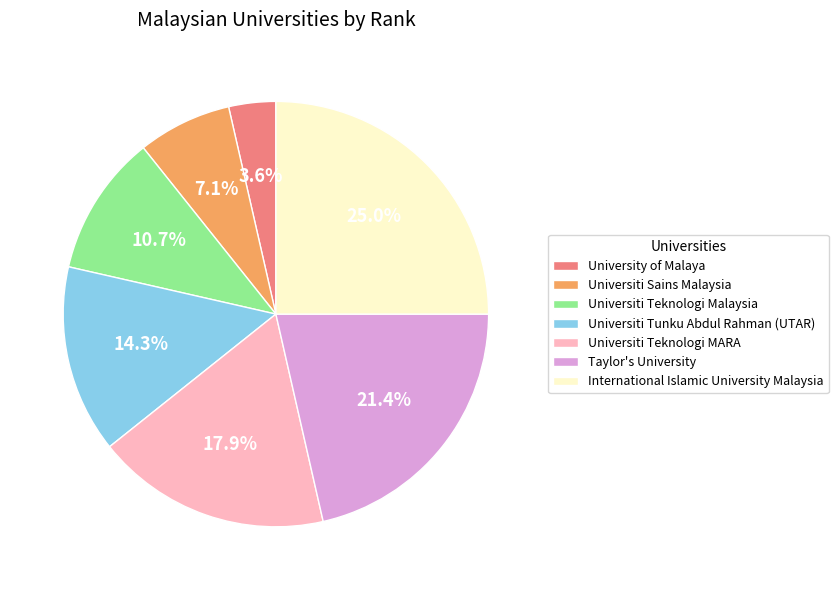

Do Universiti Teknologi MARA and Universiti Teknologi Malaysia together represent more than half of the pie?

No